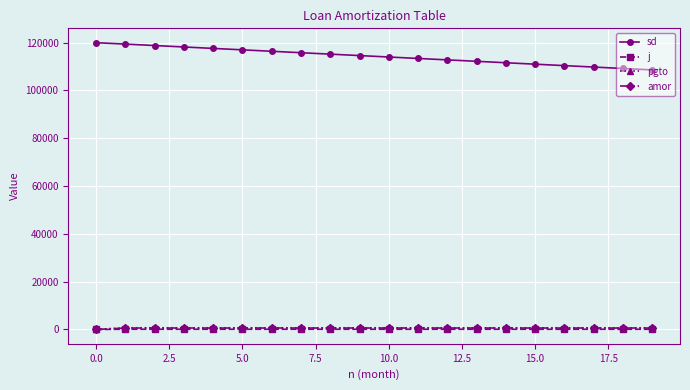

What is the greatest value displayed?

120000.0